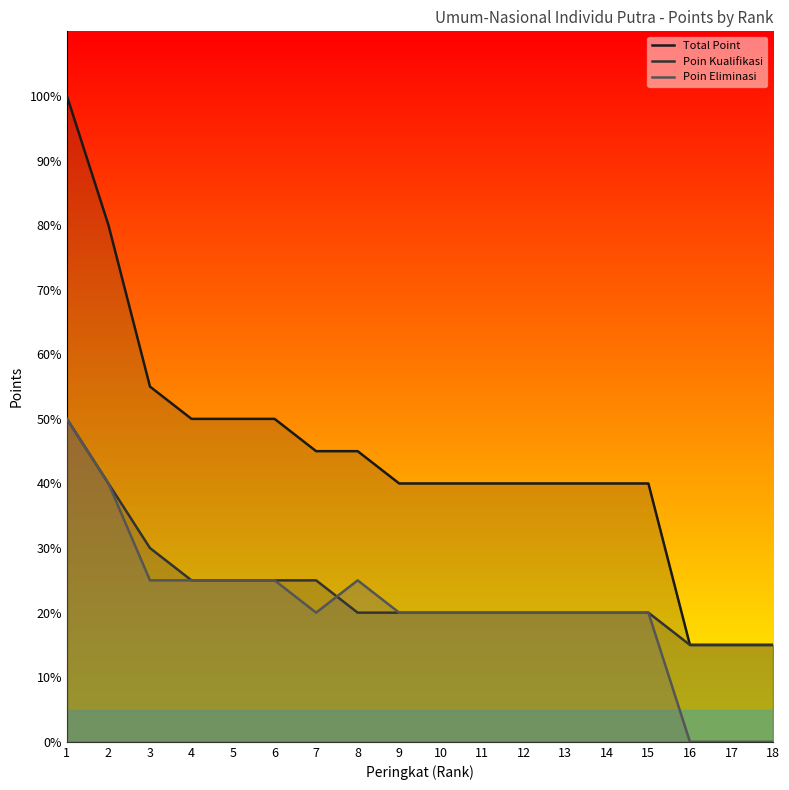

Rank the series by their maximum value, from lowest to highest.

Poin Kualifikasi, Poin Eliminasi, Total Point